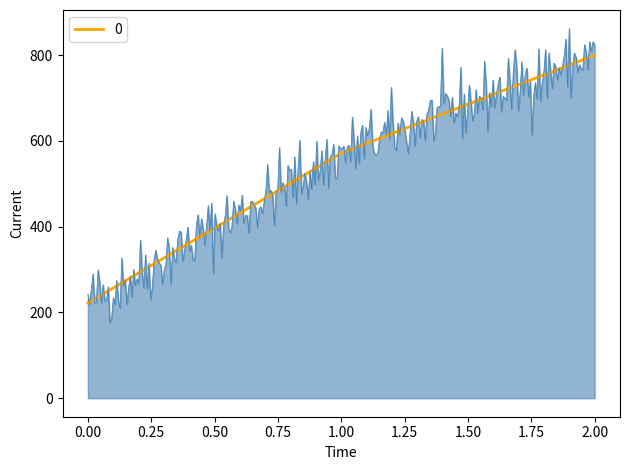

Does the chart display data point markers on the line(s)?

No